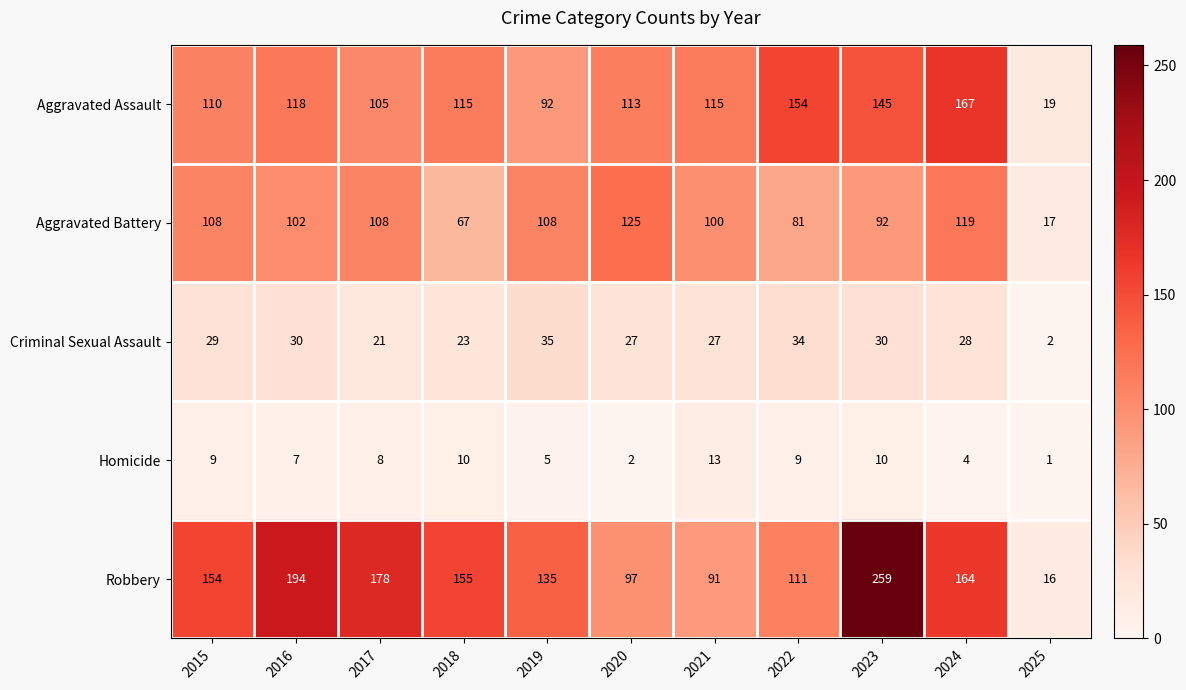

Is the value of Aggravated Assault at 2019 greater than the value of Aggravated Battery at 2015?

No